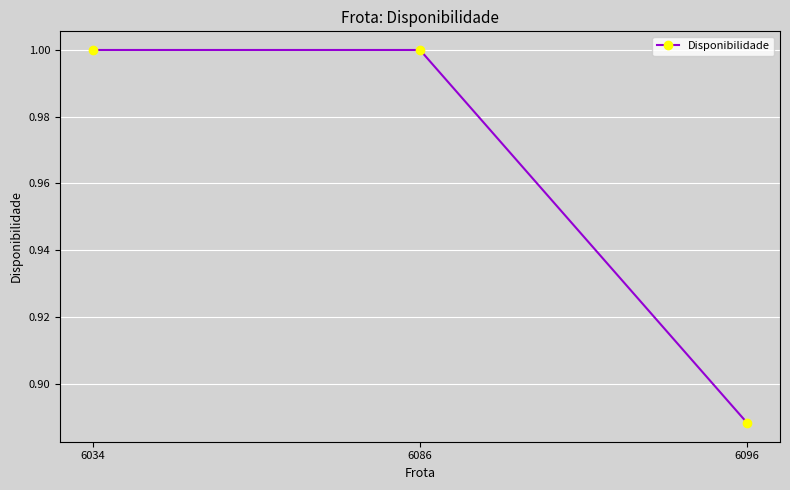

At which label is the value closest to 0?

6096